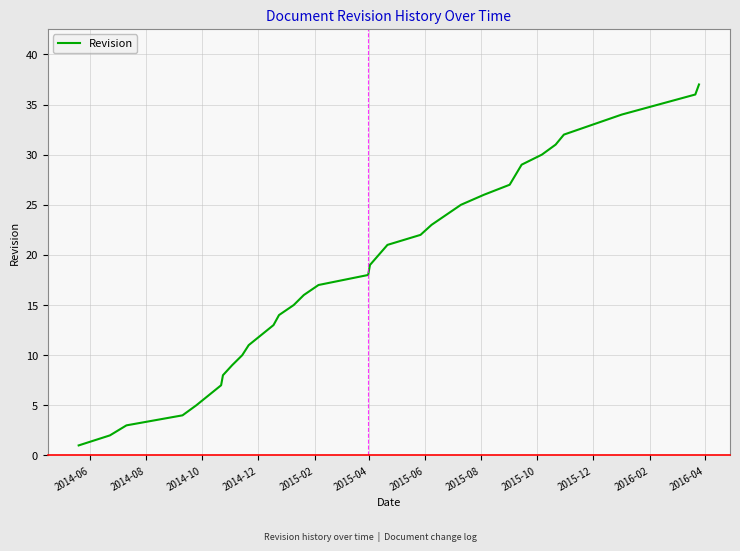

What is the difference between the maximum and minimum values?

36